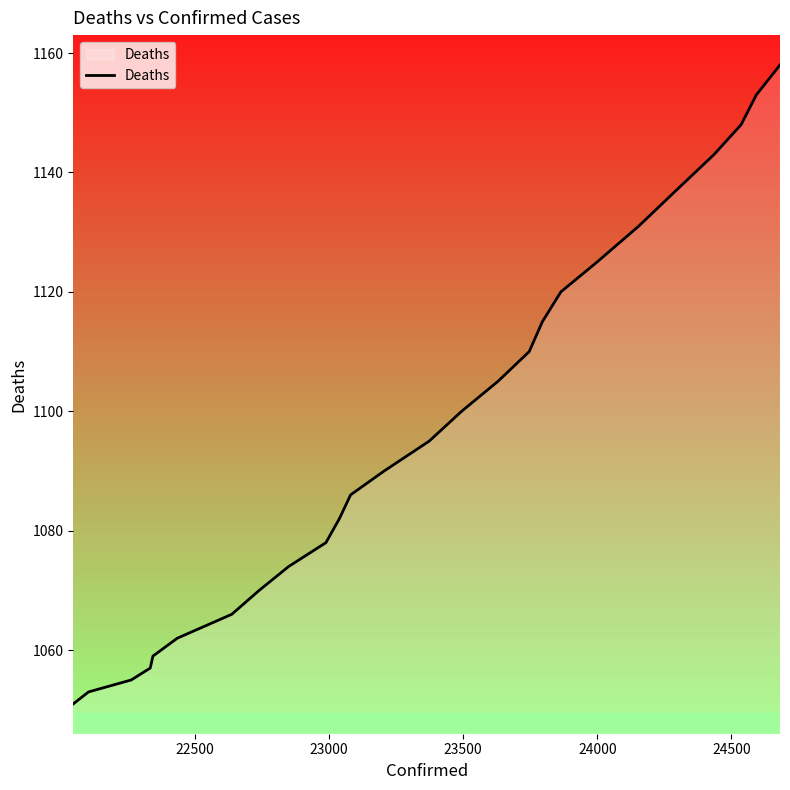

What is the minimum value shown in the chart?

1051